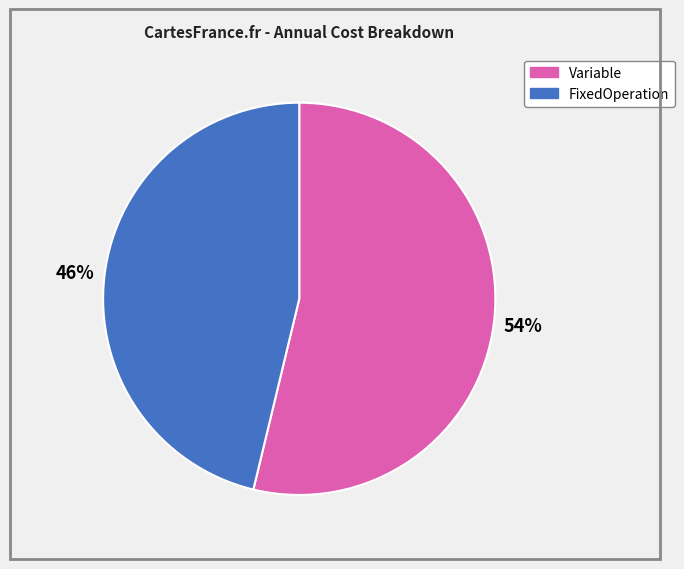

Count the number of slices in the pie.

2